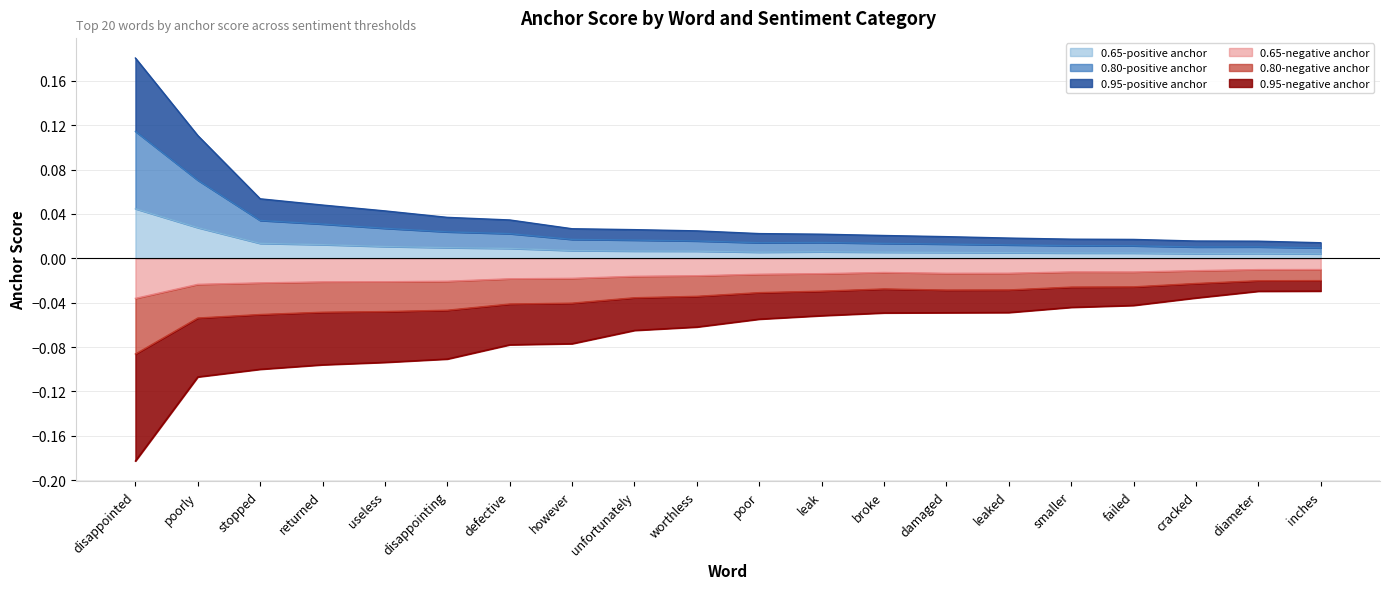

What are all the series names shown in the legend?

0.95-positive anchor, 0.80-positive anchor, 0.65-positive anchor, 0.95-negative anchor, 0.80-negative anchor, 0.65-negative anchor